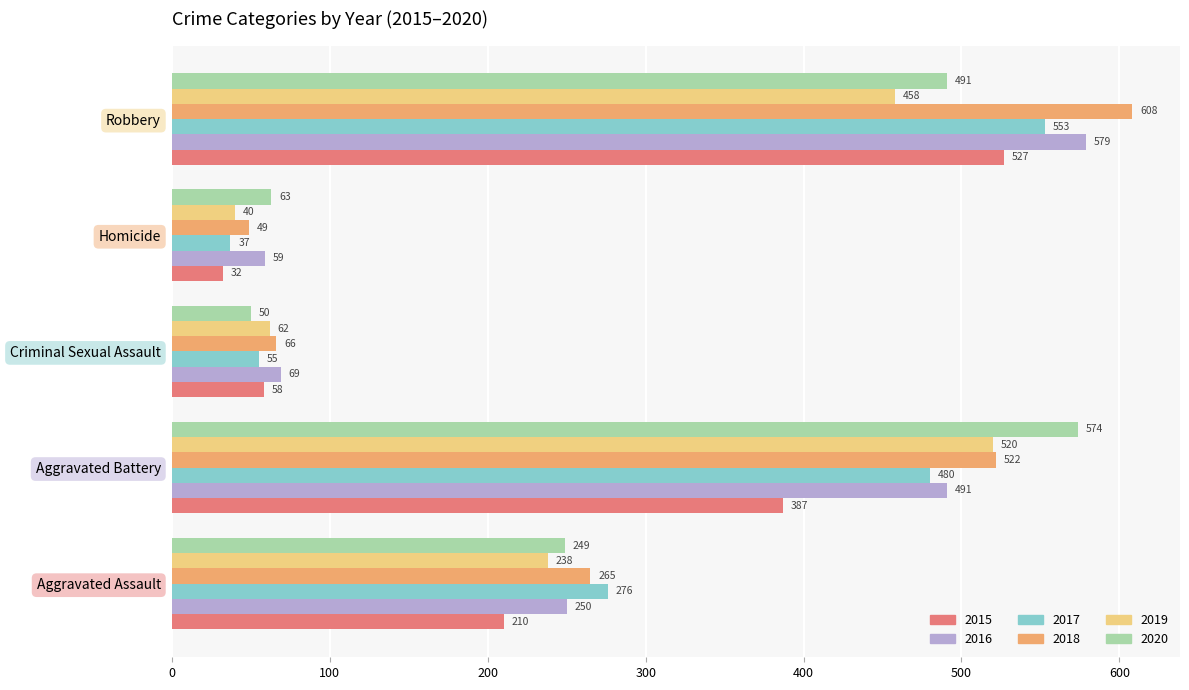

What is the difference between the maximum and minimum values in the 2019 series?

480